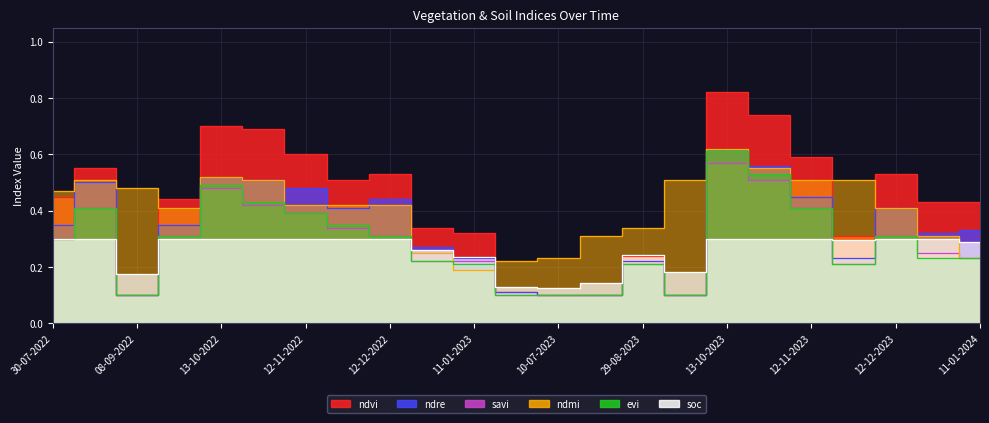

True or false: ndre and savi cross at least once.

False